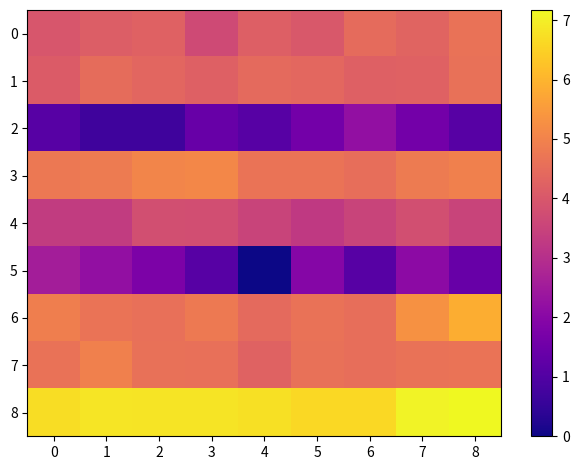

Reading left to right, extract all data points from this chart.

0: 0=4.0	1=4.2	2=4.2	3=3.7	4=4.2	5=4.0	6=4.5	7=4.3	8=4.6
1: 0=4.1	1=4.5	2=4.4	3=4.2	4=4.4	5=4.4	6=4.2	7=4.2	8=4.6
2: 0=1.1	1=0.7	2=0.7	3=1.4	4=1.1	5=1.6	6=2.2	7=1.6	8=1.1
3: 0=4.8	1=4.8	2=5.0	3=5.1	4=4.7	5=4.7	6=4.5	7=4.8	8=4.9
4: 0=3.3	1=3.3	2=3.8	3=3.8	4=3.5	5=3.3	6=3.5	7=3.8	8=3.5
5: 0=2.6	1=2.2	2=1.8	3=1.1	4=0.0	5=1.9	6=1.1	7=2.1	8=1.4
6: 0=4.9	1=4.7	2=4.6	3=4.8	4=4.4	5=4.6	6=4.5	7=5.3	8=5.9
7: 0=4.6	1=4.9	2=4.6	3=4.6	4=4.3	5=4.6	6=4.6	7=4.6	8=4.7
8: 0=6.7	1=6.9	2=6.8	3=6.8	4=6.8	5=6.6	6=6.6	7=7.1	8=7.2